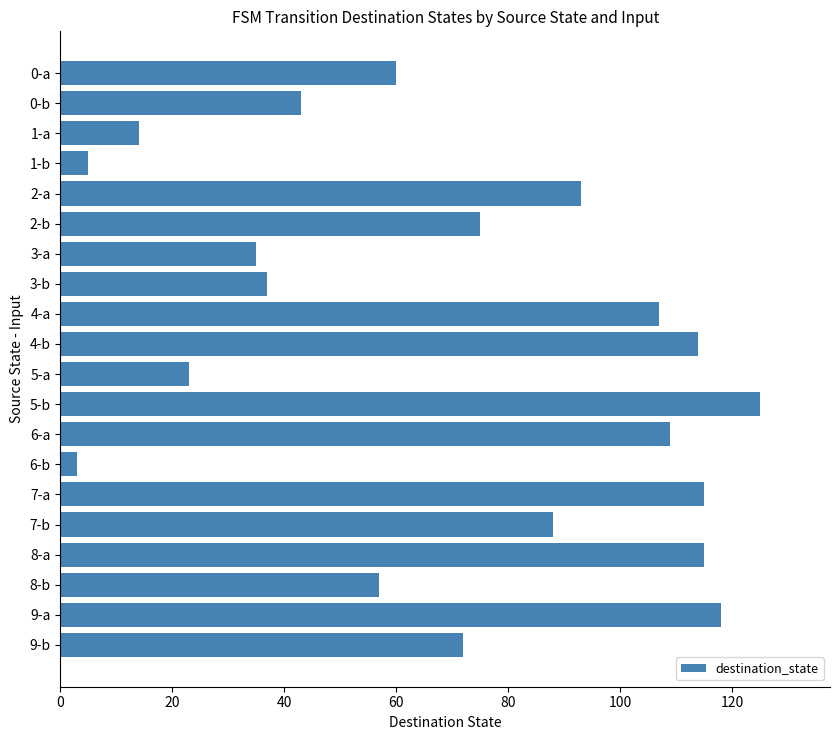

Does the chart contain any negative values?

No